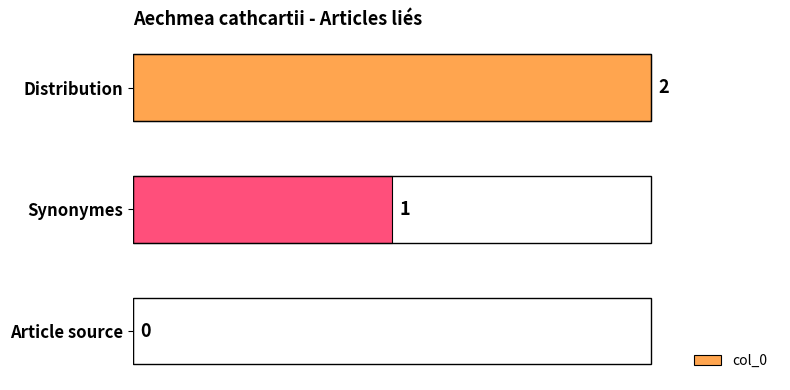

Count the values in the range 0 to 2.

3